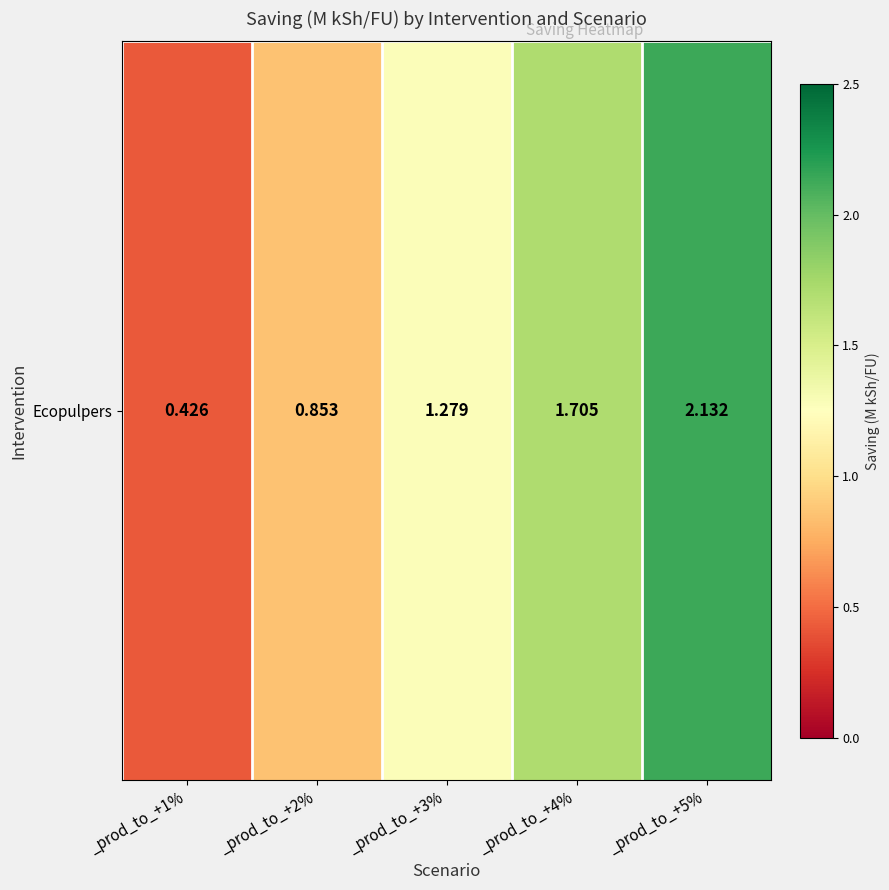

What is the change in value from _prod_to_+1% to _prod_to_+2%?

+0.4